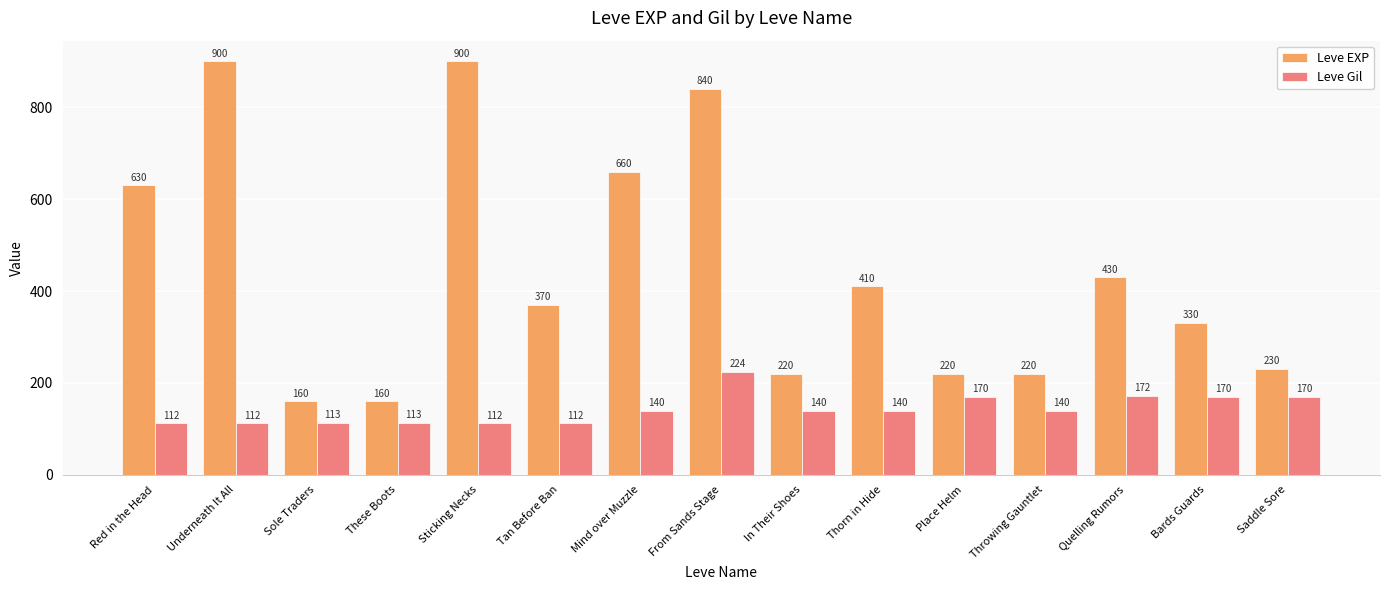

Reading right to left, list all the values displayed in this chart.

Leve EXP: 230	330	430	220	220	410	220	840	660	370	900	160	160	900	630
Leve Gil: 170	170	172	140	170	140	140	224	140	112	112	113	113	112	112